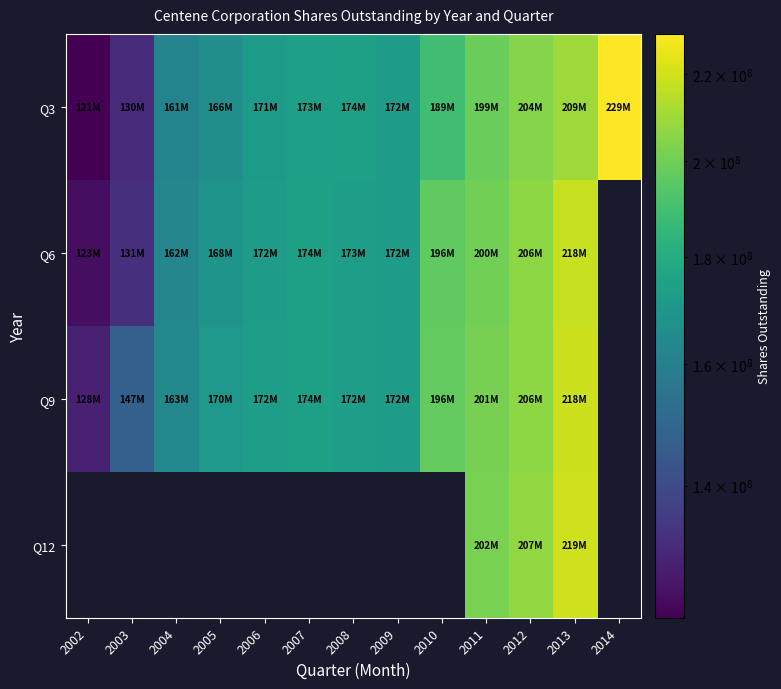

What is the difference between the highest and lowest values at 2002?

7241388.0